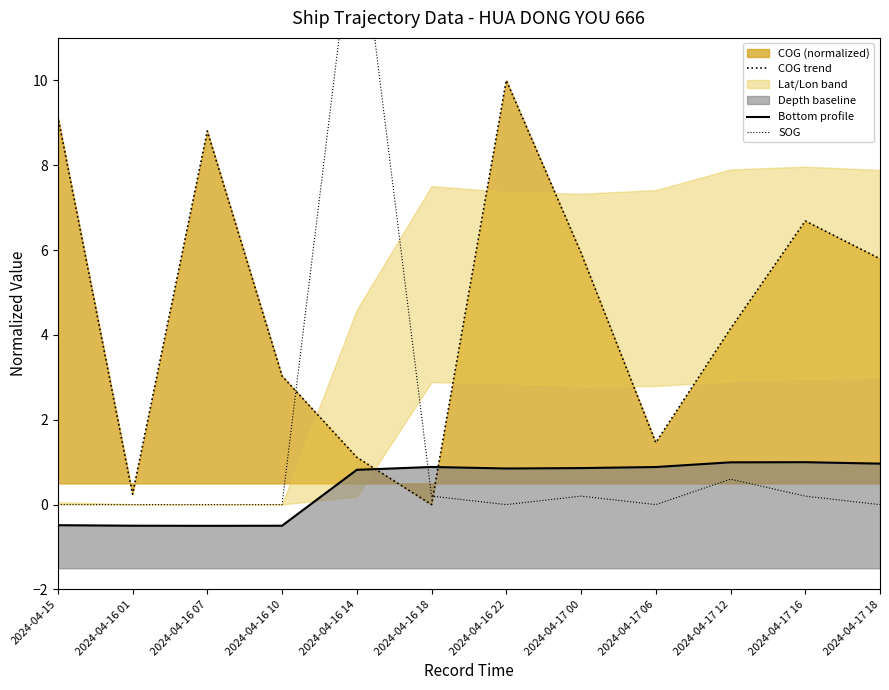

At which label is Bottom profile closest to 0?

2024-04-15